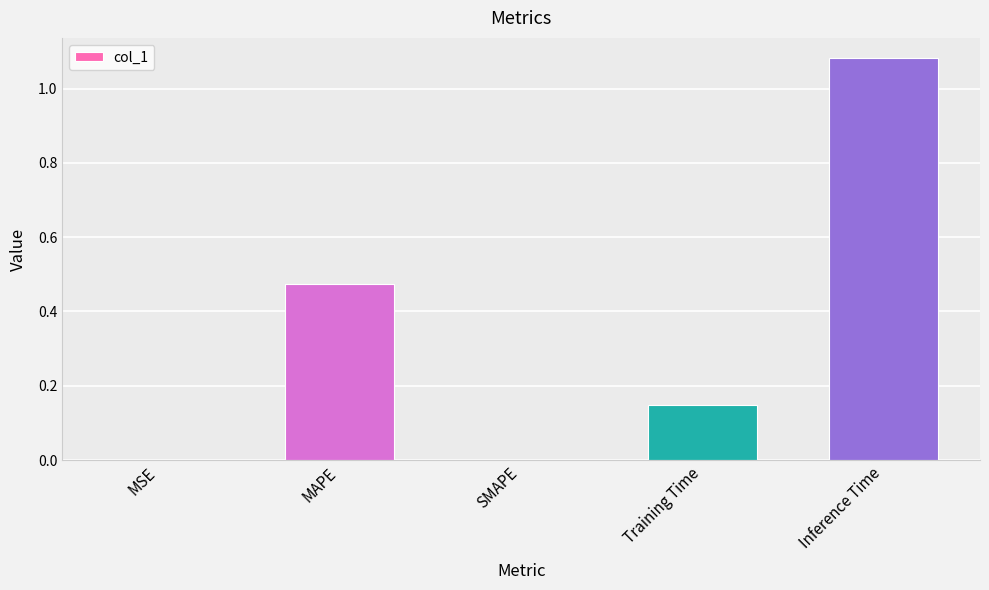

Is it true that the value at Inference Time is 1.6?

False